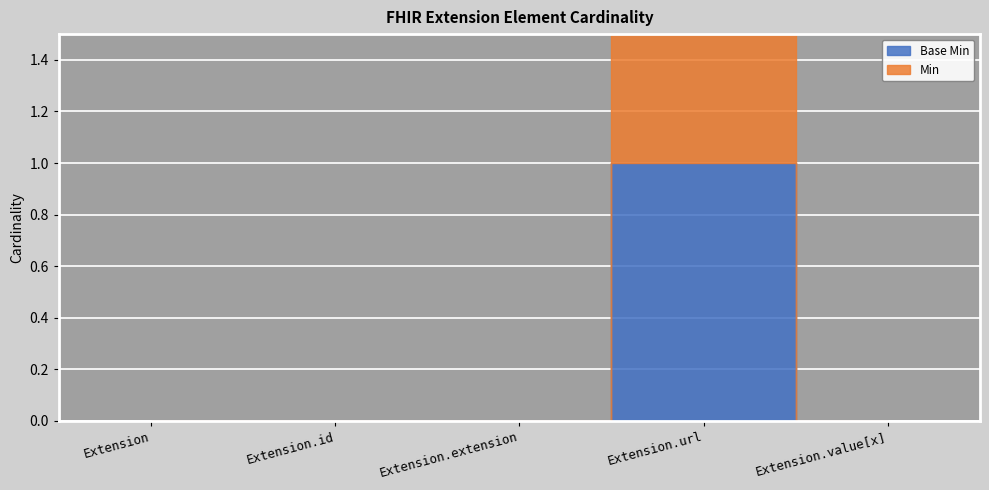

Which series has the widest spread of values?

Base Min